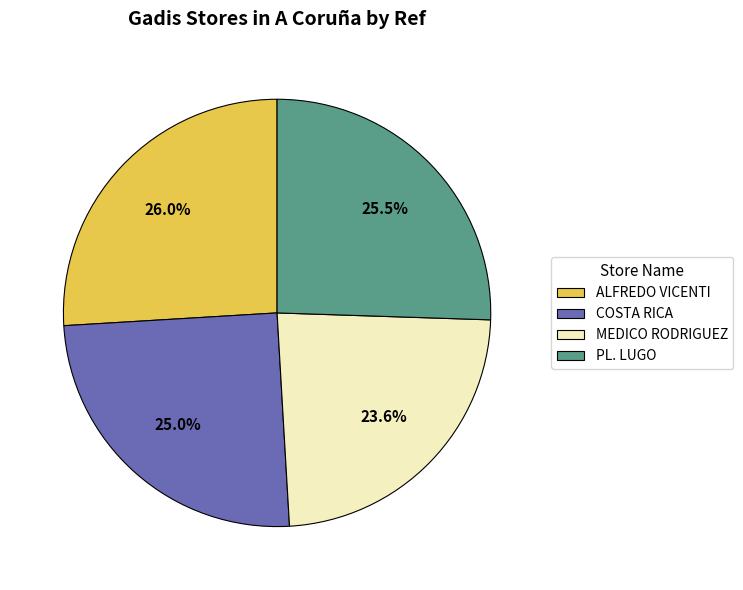

Is there a majority slice in this chart?

No